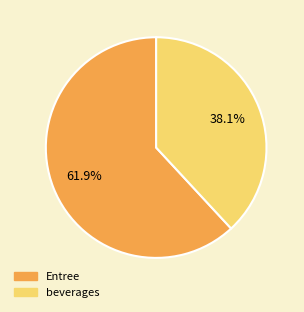

Does any single category account for the majority?

Yes